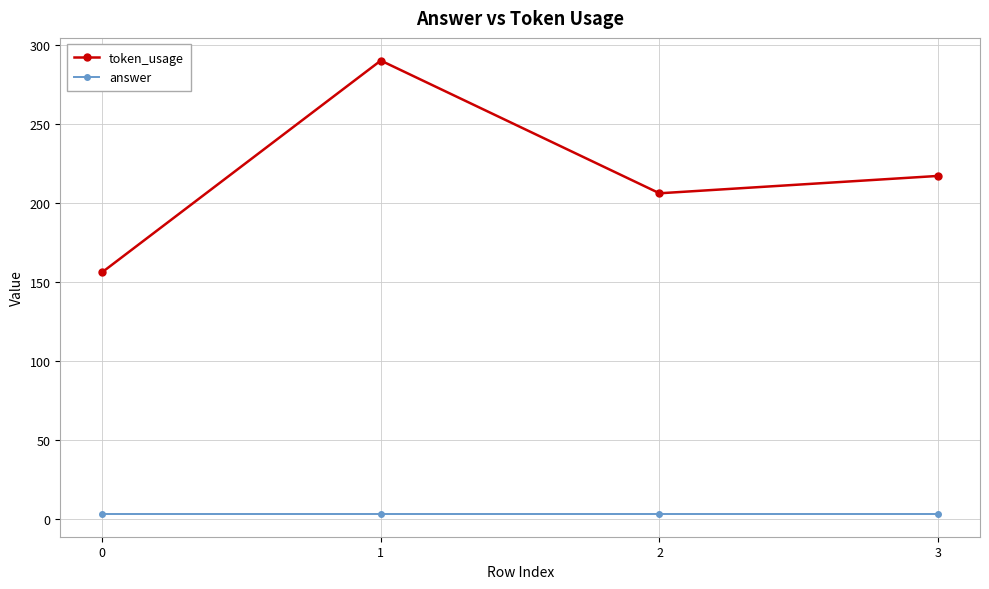

What is the minimum value for token_usage?

156